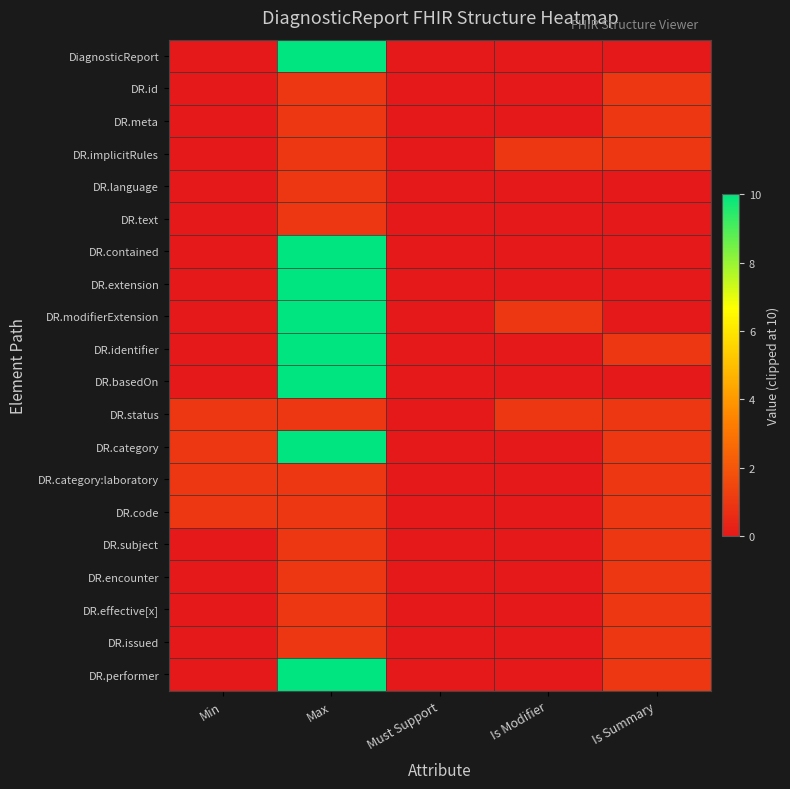

Between Min and Is Summary, which is larger?

Min